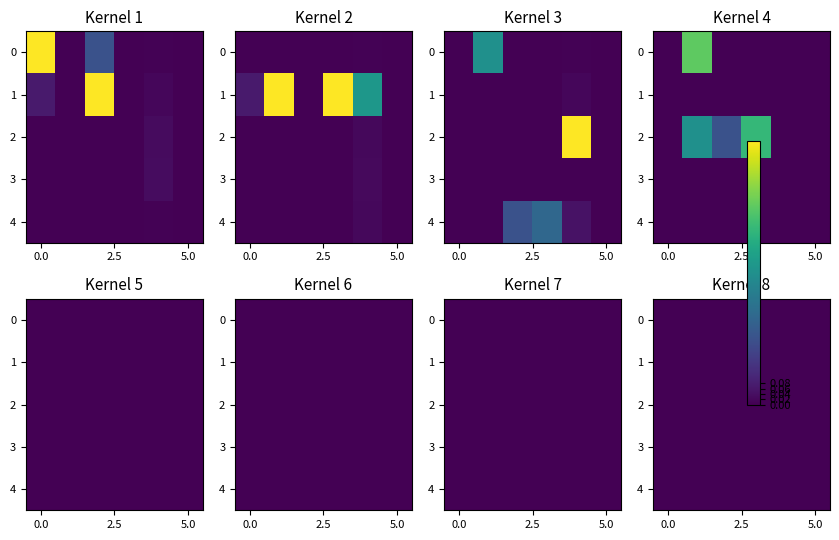

True or false: 2009 has a value of 0.0 at 4.

True